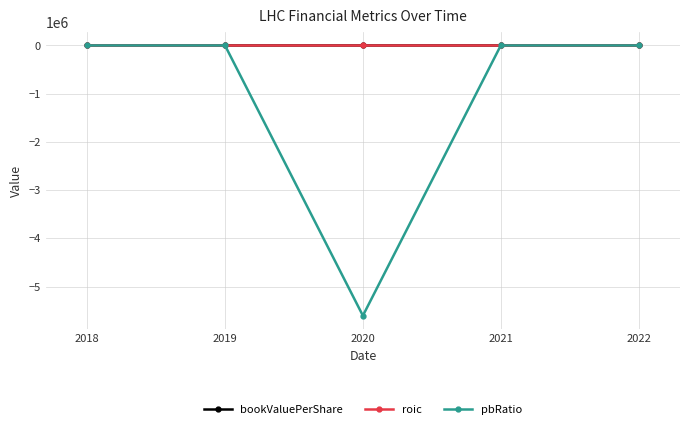

In bookValuePerShare, how many points are higher than both neighbors (excluding endpoints)?

1